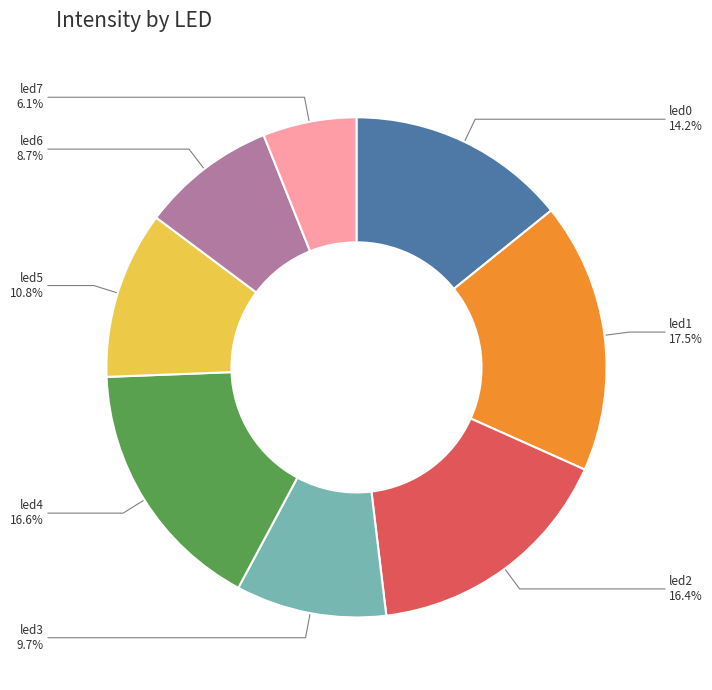

Does led2 account for over 50% of the chart?

No